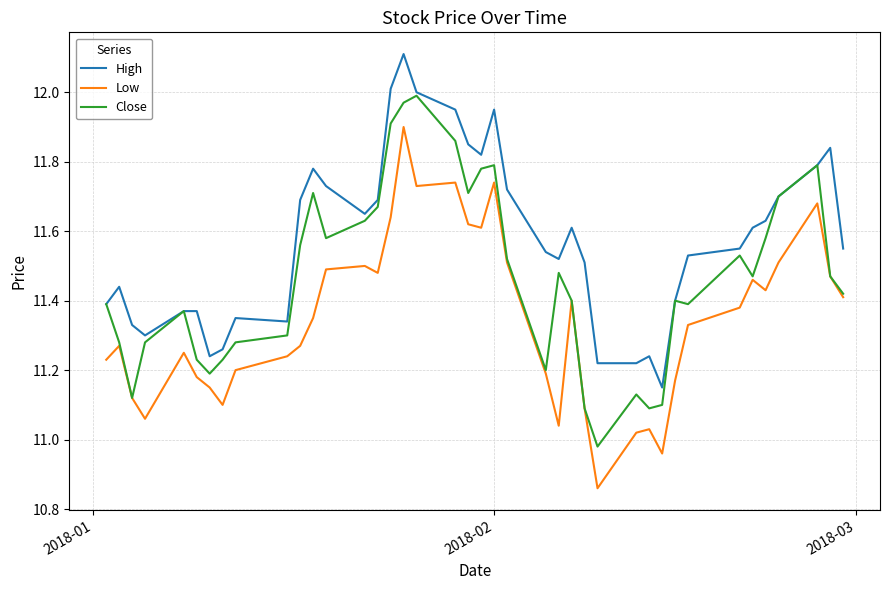

List the series in order of their overall mean, lowest first.

Low, Close, High